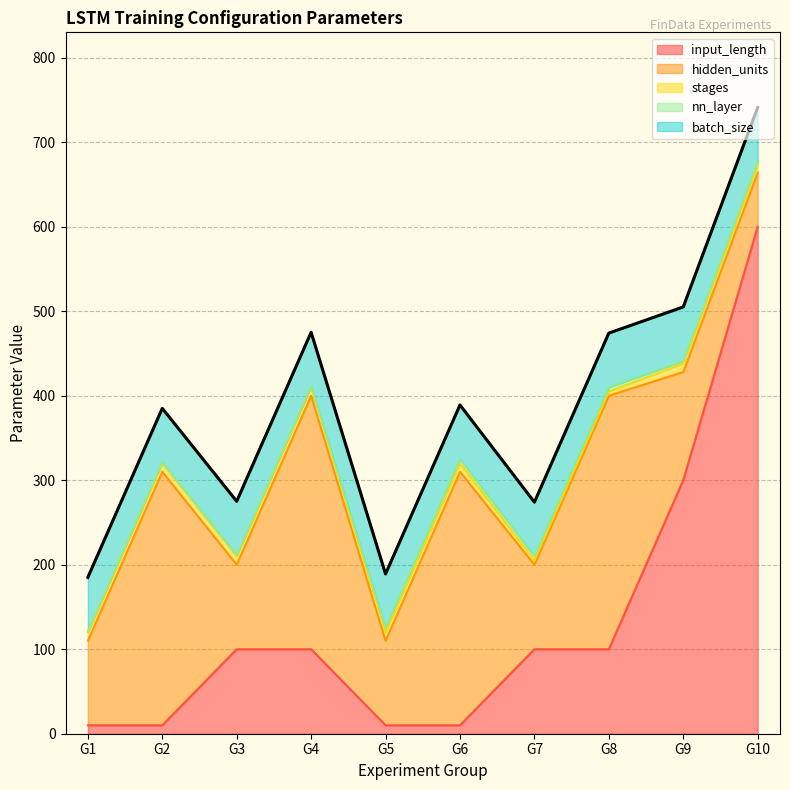

Is the value of hidden_units at G8 greater than the value of stages at G1?

Yes